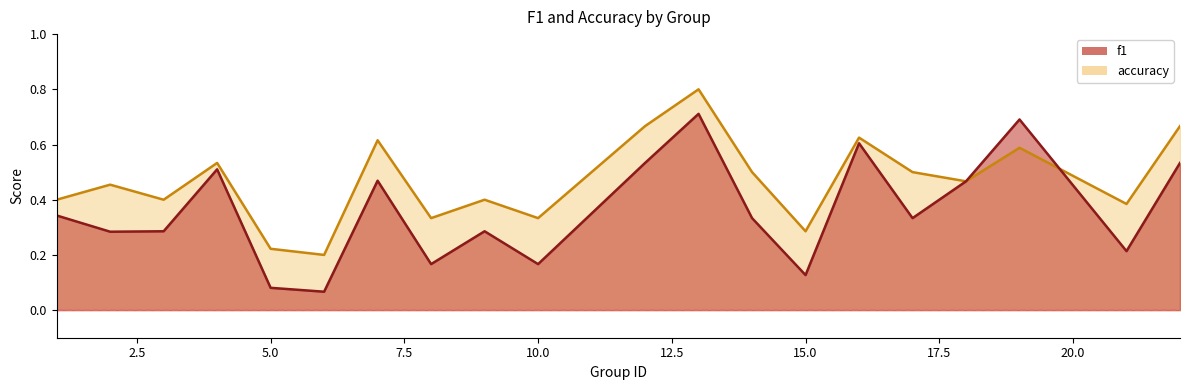

True or false: accuracy has more than 0 interior local peaks.

True